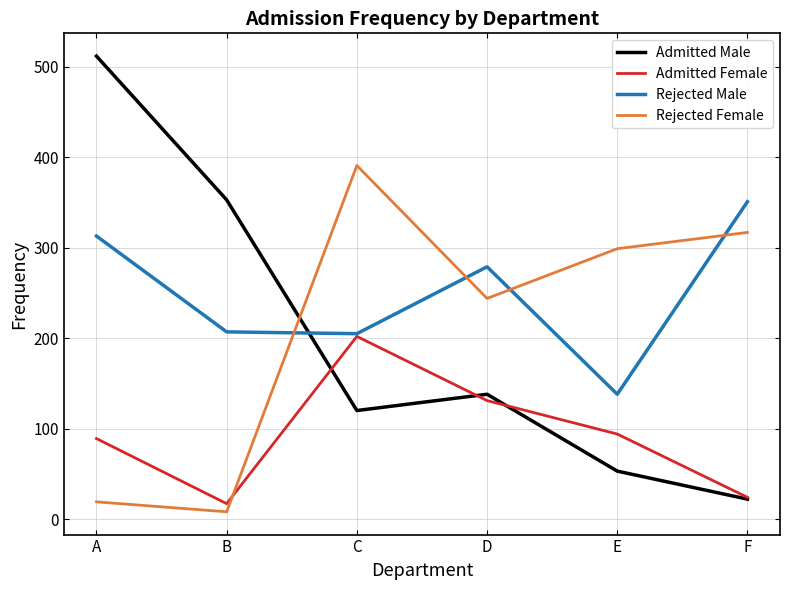

Is this an area chart (filled region under the line)?

No